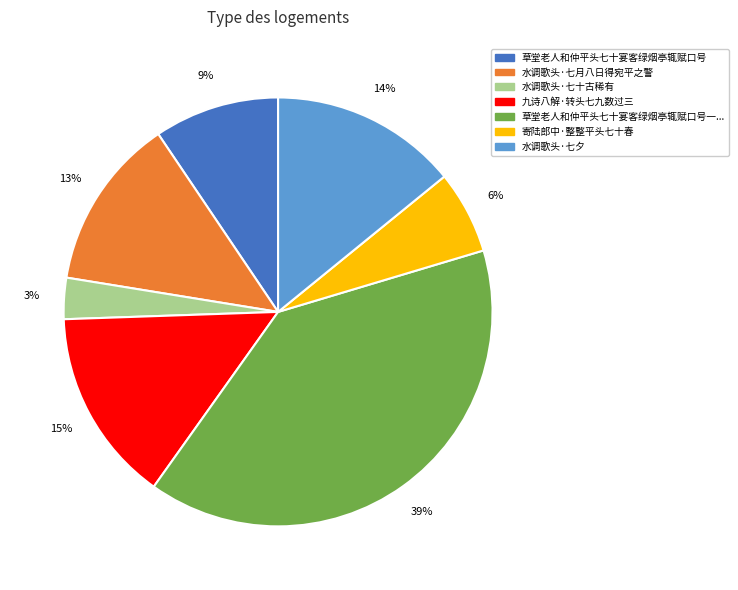

To the nearest percent, what is the difference between the largest and smallest slice percentages?

36%